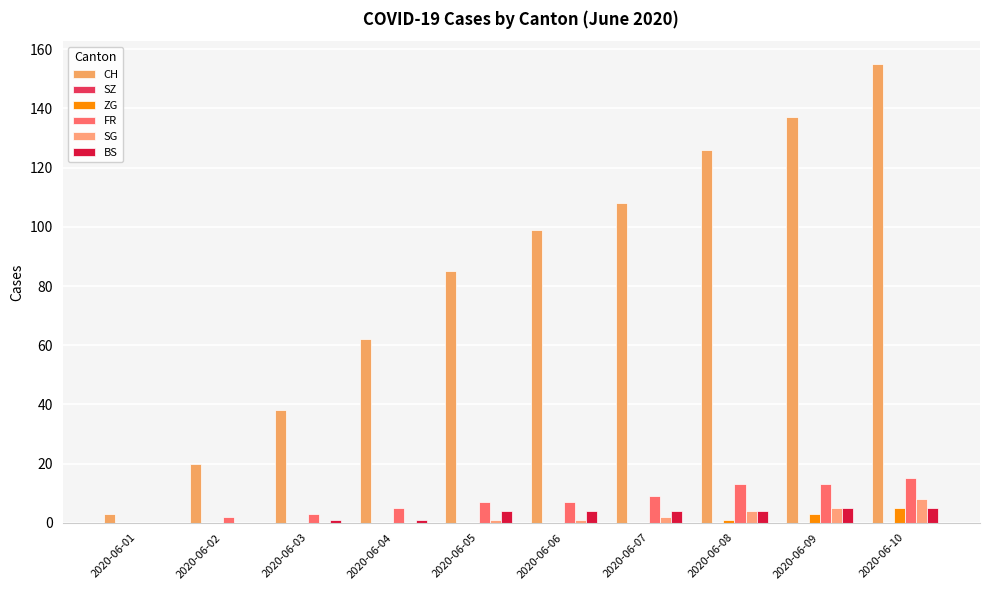

Where does the SG series first go above 1?

2020-06-07